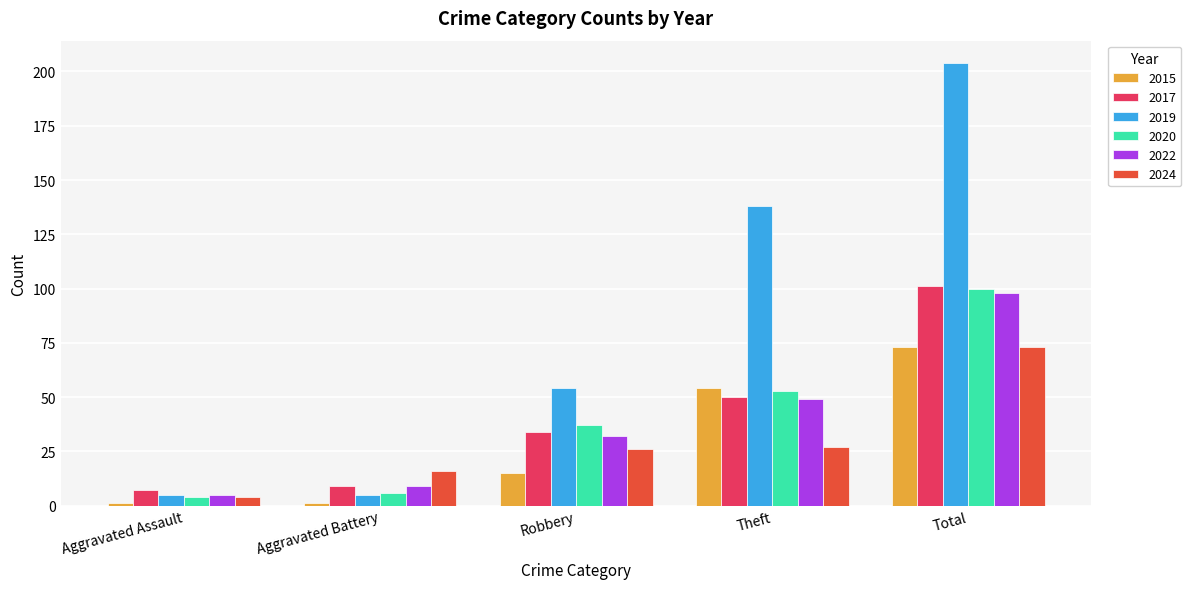

What is the minimum value for 2022?

5